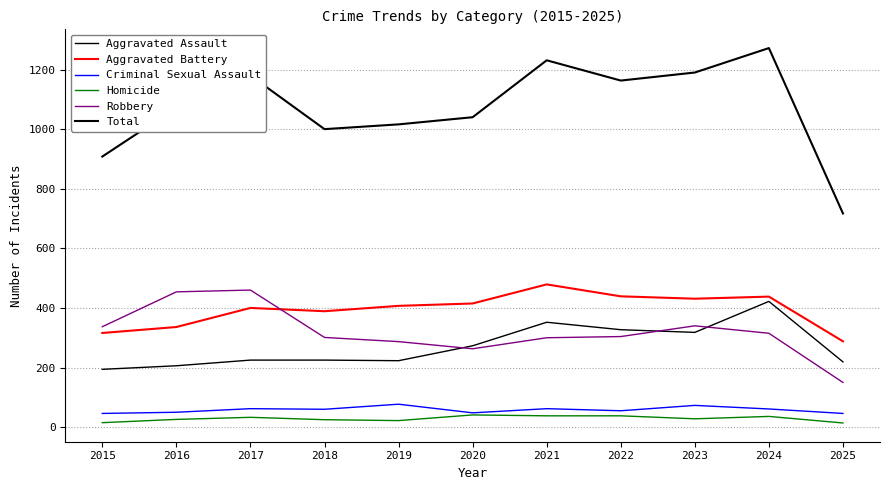

Is this an area chart (filled region under the line)?

No